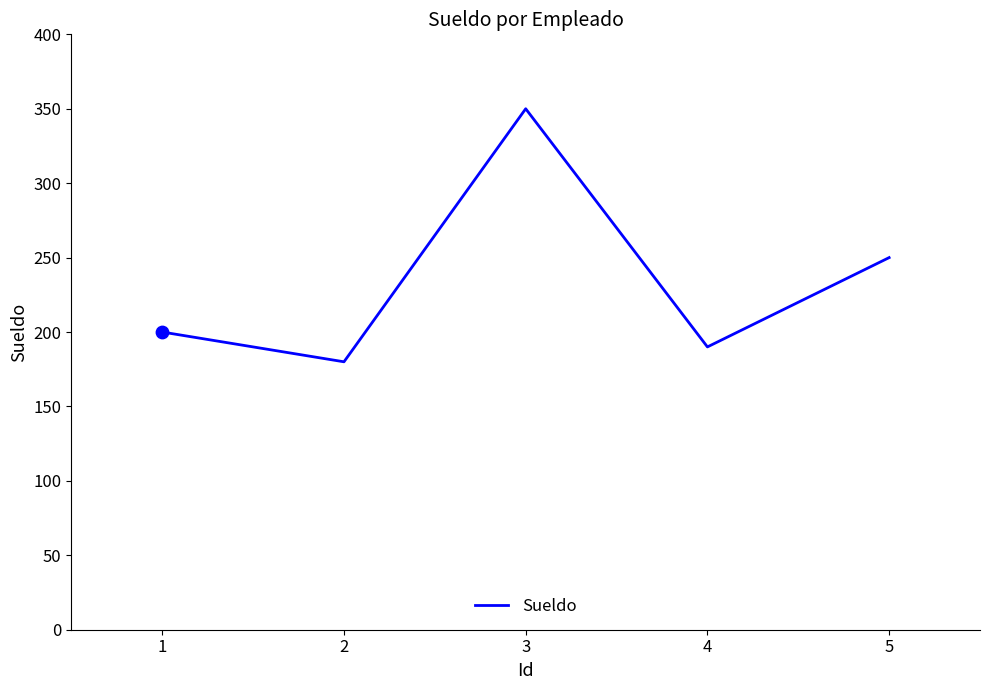

Which has a higher value, 2 or 1?

1